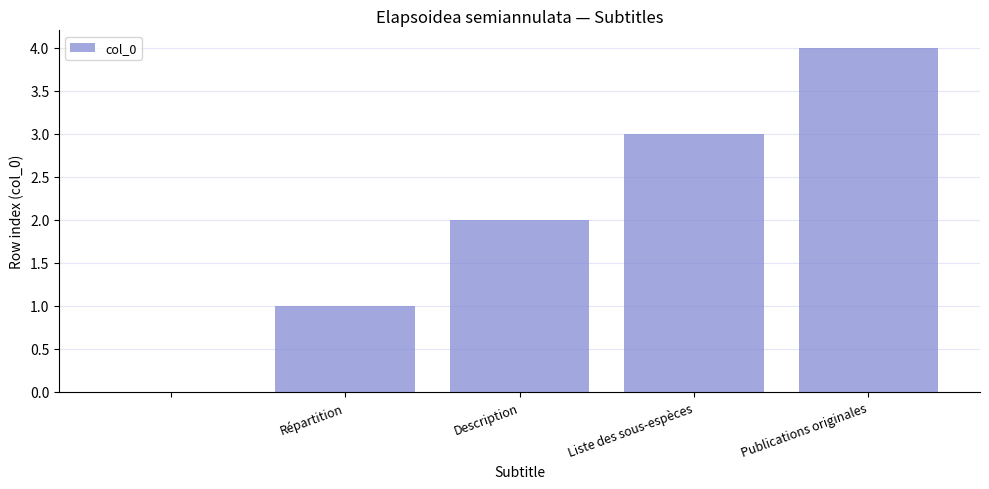

What is the maximum value shown in the chart?

4